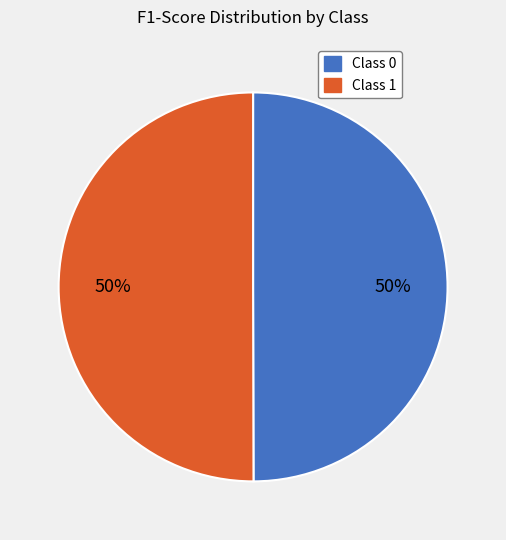

Count the number of slices in the pie.

2